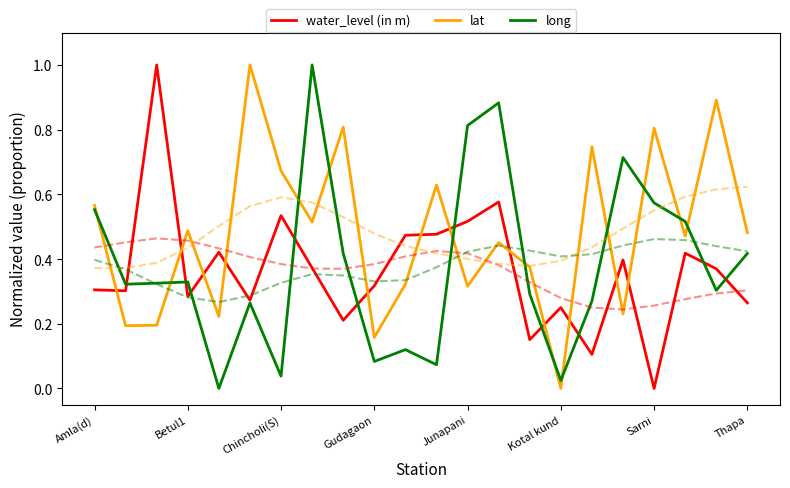

The long series shows 0.6 at Amla(d). True or false?

True